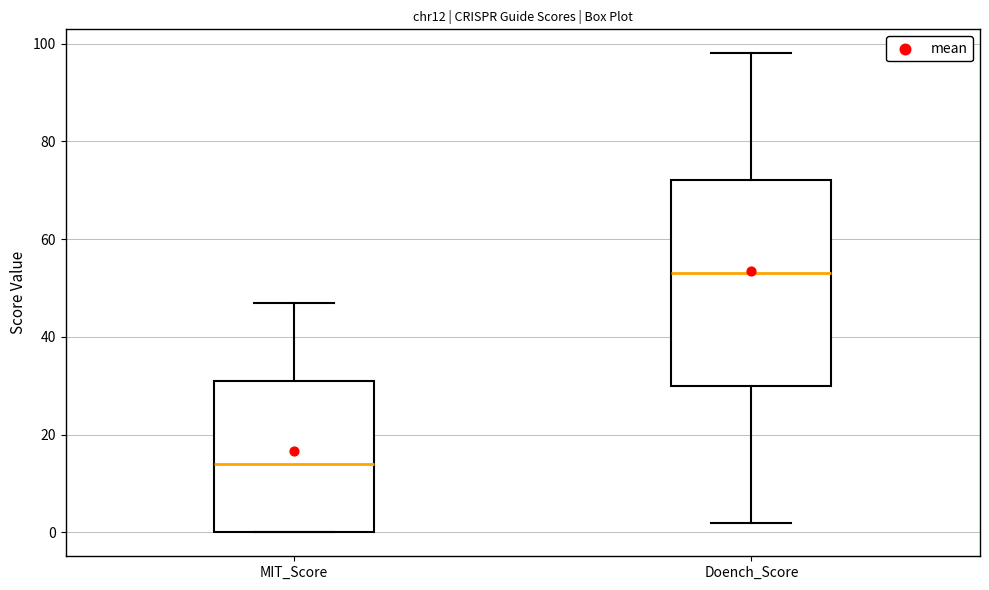

Where does the median line of the box for MIT_Score sit on the y-axis? The values are not printed on the chart, so give them approximately, as read against the axis.

14